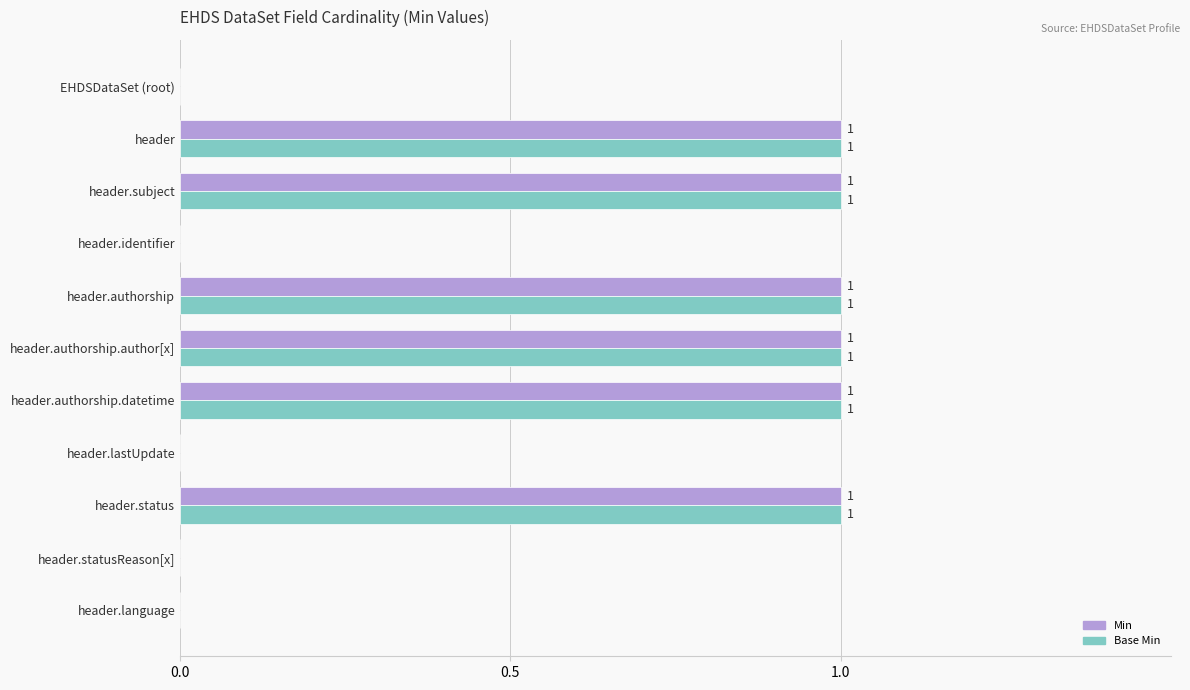

The value of Min at header.authorship.datetime is 0. True or false?

False